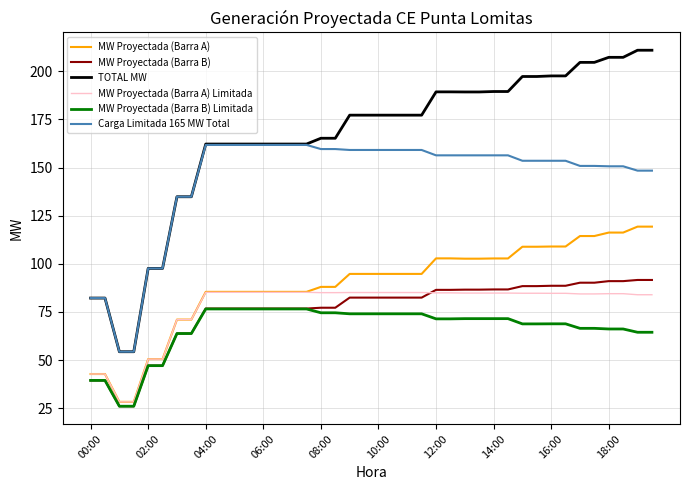

Is this an area chart (filled region under the line)?

No